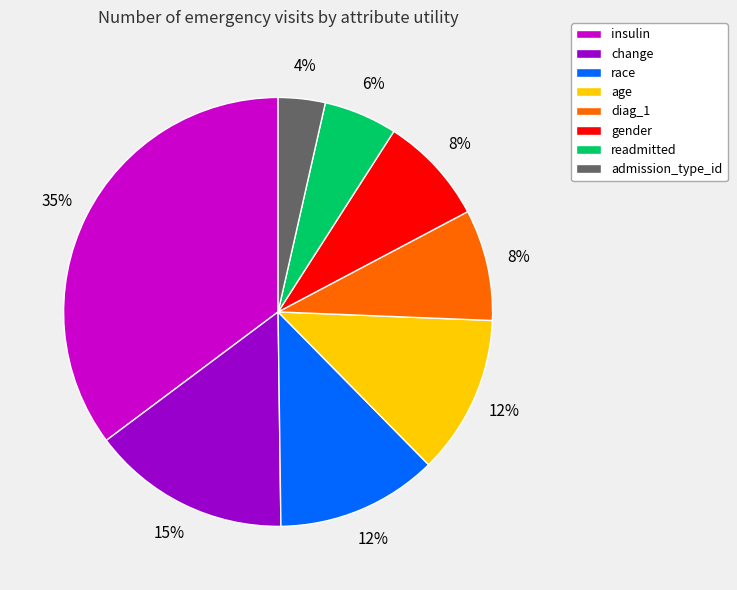

Which category has the biggest portion of the pie?

insulin